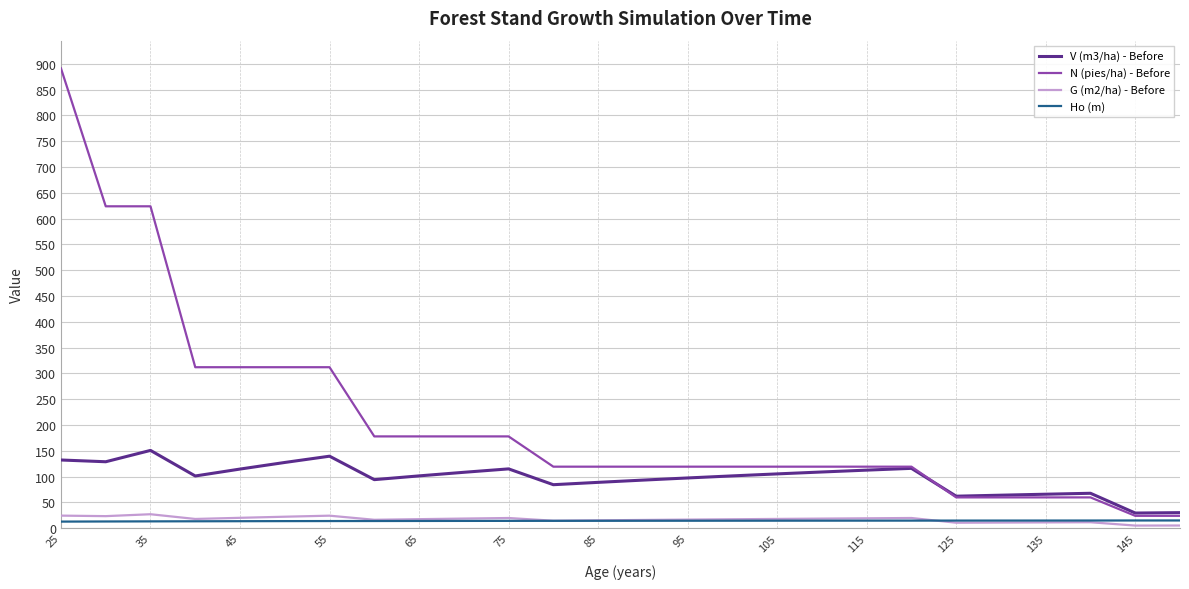

What is the difference between the second highest and minimum values in the N (pies/ha) - Before series?

600.1